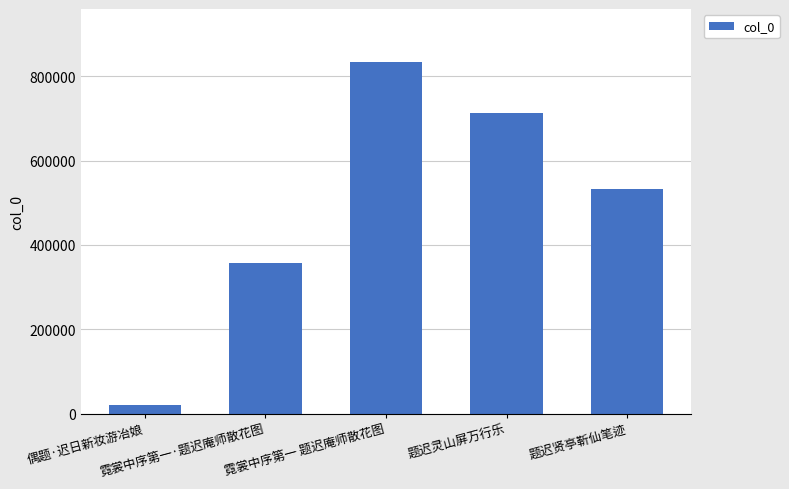

How many values are between 356774 and 712272?

3